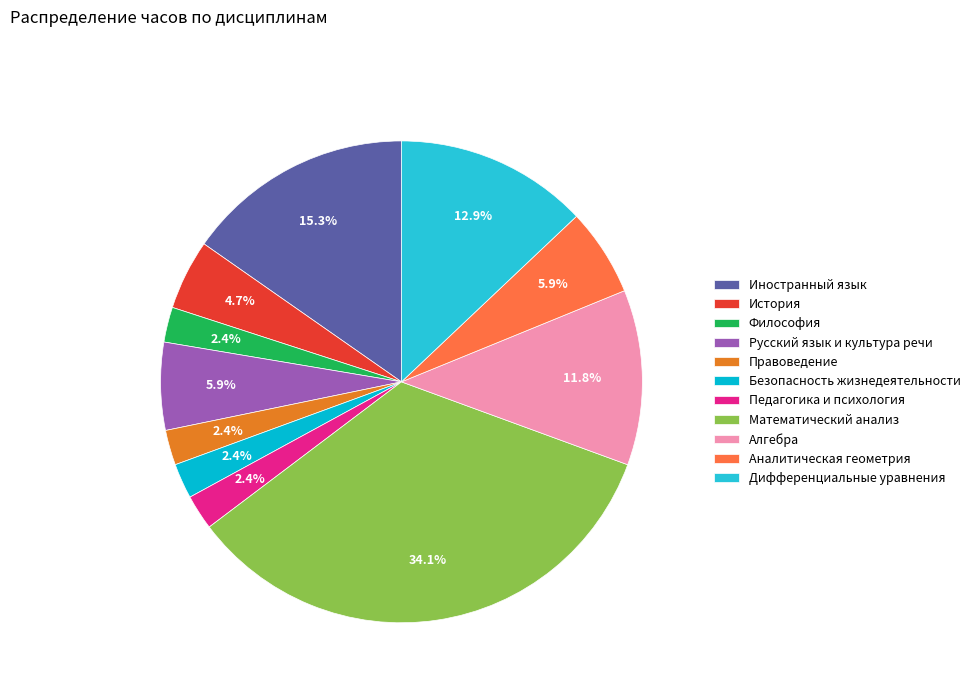

To the nearest percent, what is the difference between the Безопасность жизнедеятельности and Математический анализ slice percentages?

32%